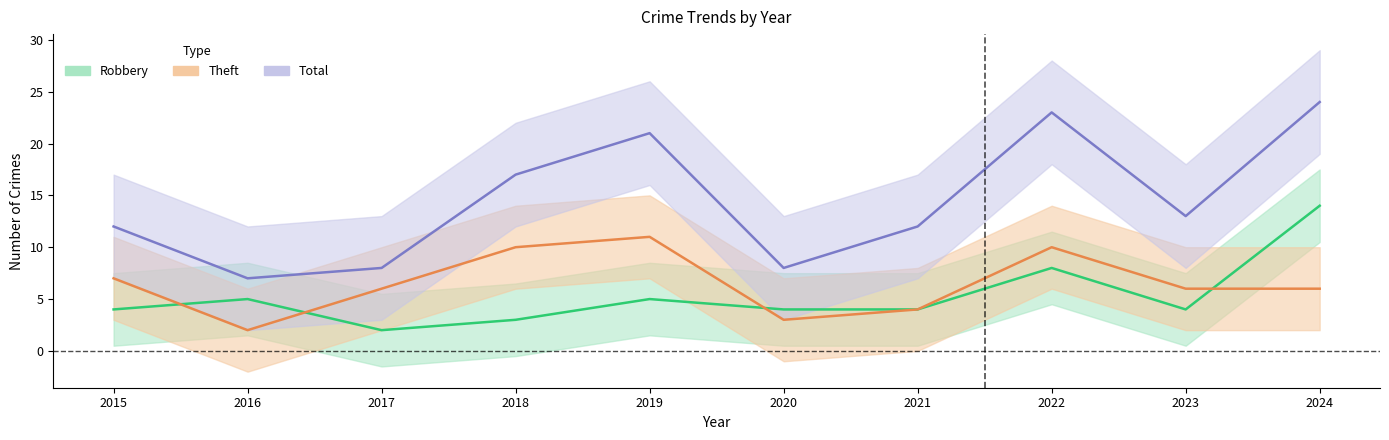

What is the sum of all Theft values?

65